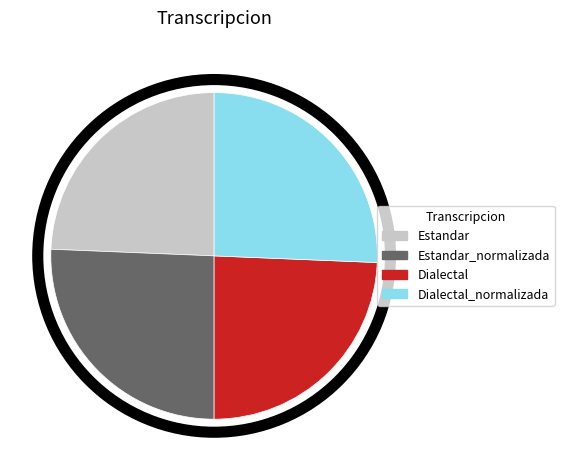

Is there any slice that represents more than half of the pie?

No